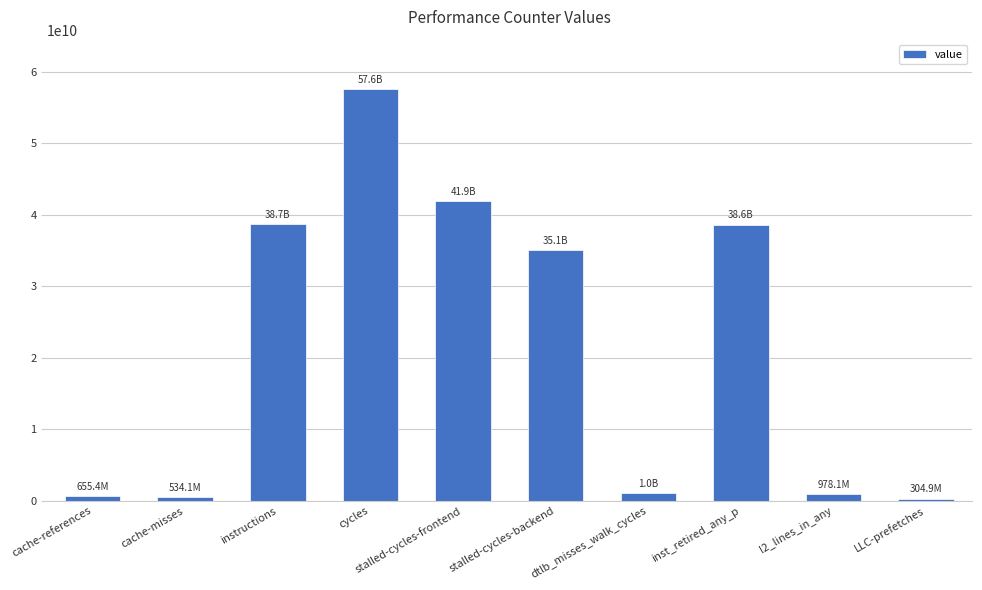

Where is the data nearest to the value 28954677001?

stalled-cycles-backend